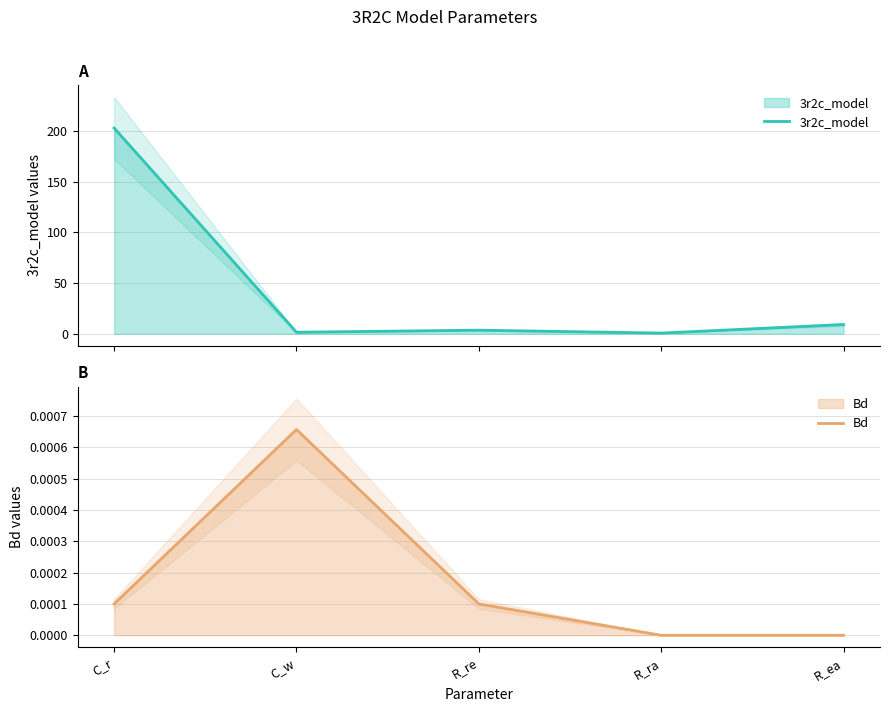

True or false: Bd has more than 0 interior local peaks.

True